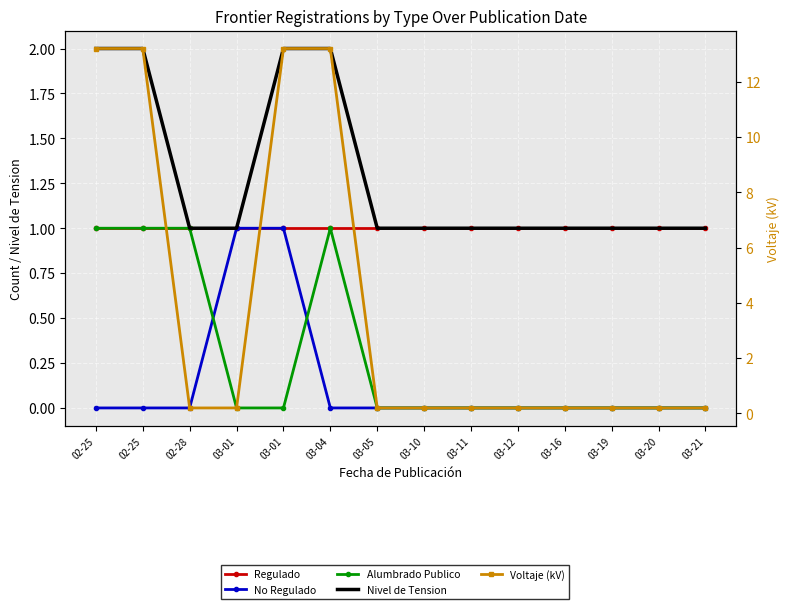

Between 03-19 and 02-25, which is larger?

03-19